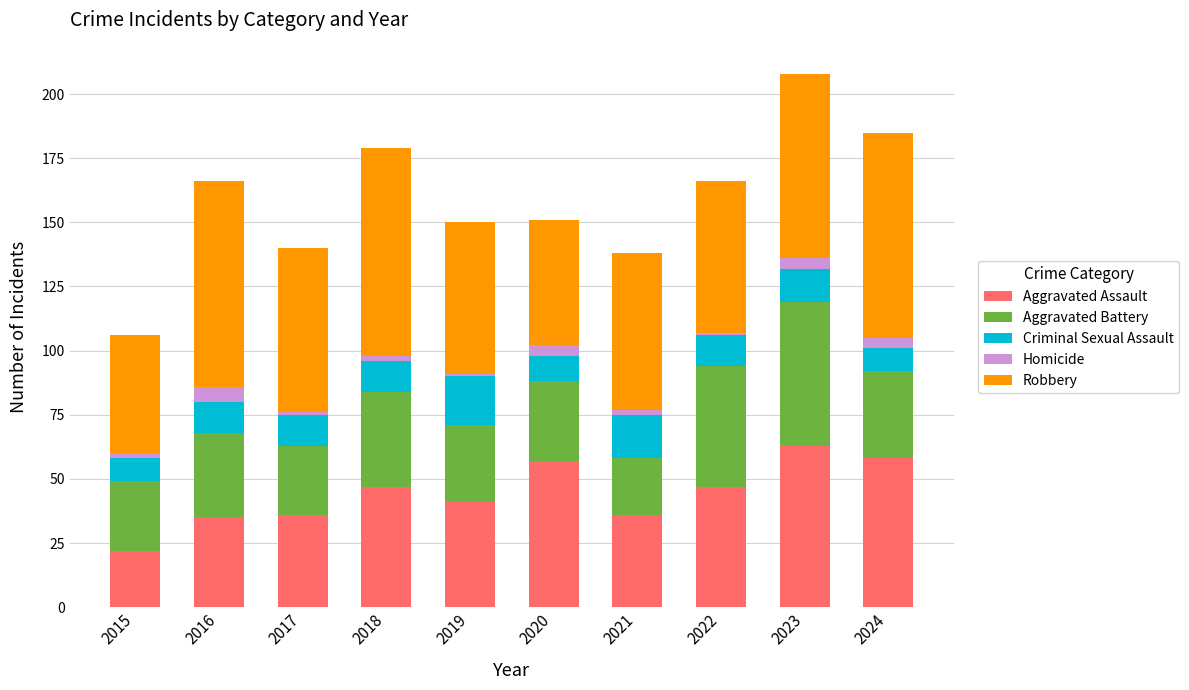

What is the minimum value for Aggravated Assault?

22